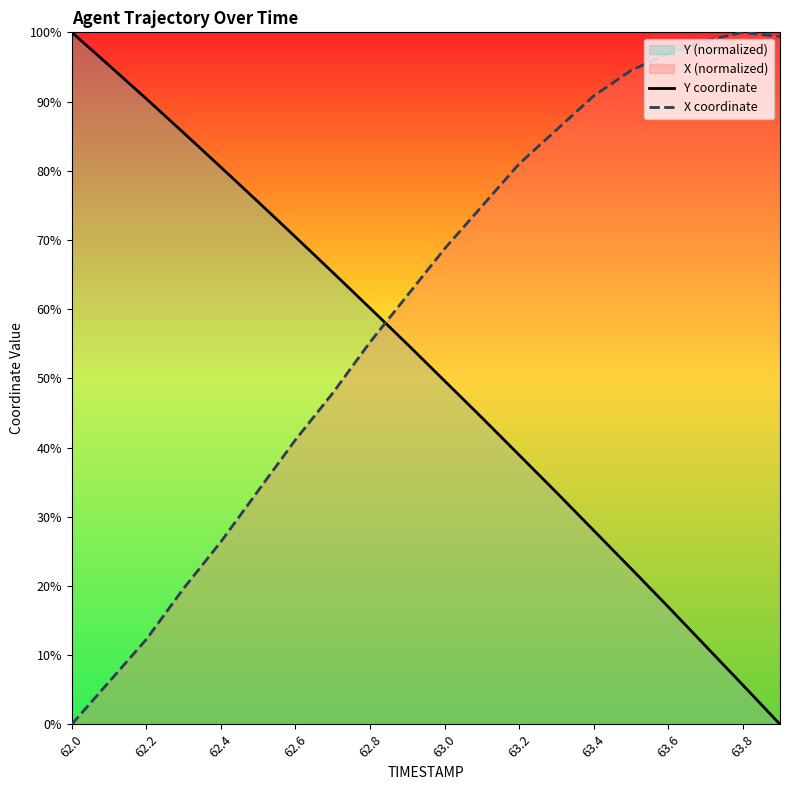

Rank the series at 62.6 from lowest to highest value.

X coordinate, Y coordinate